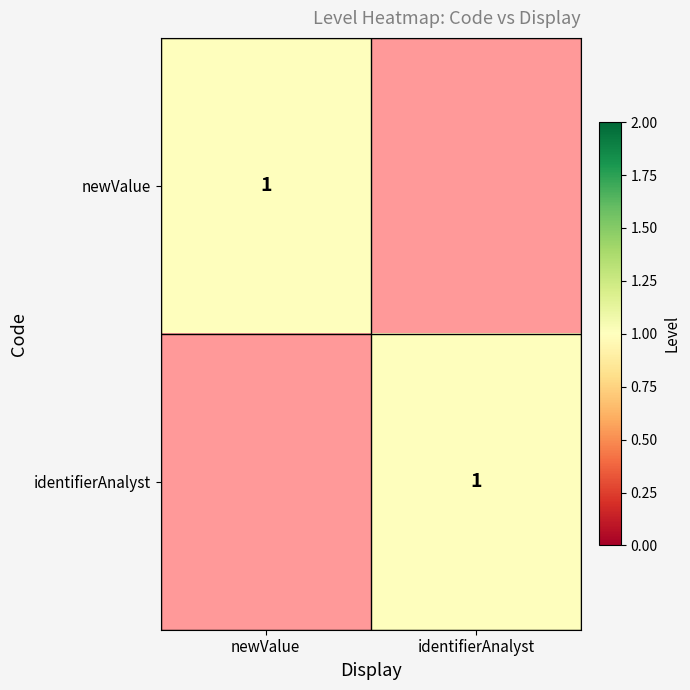

The value of newValue at newValue is 2. True or false?

False